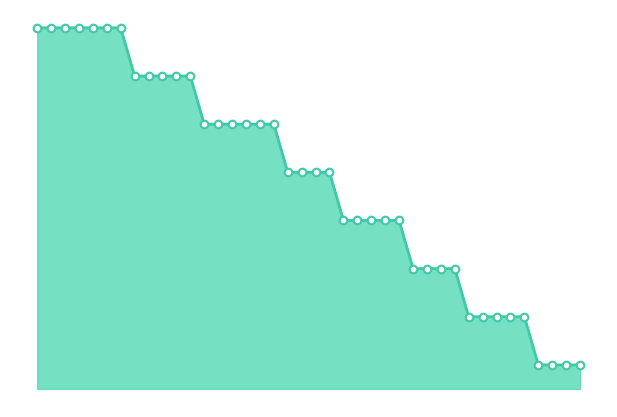

Is this an area chart (filled region under the line)?

Yes